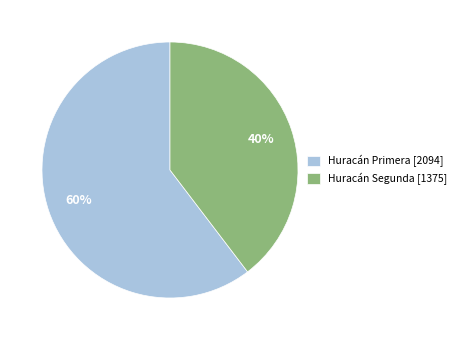

What is the ratio of the value at Huracán Segunda [1375] to the value at Huracán Primera [2094]?

0.7